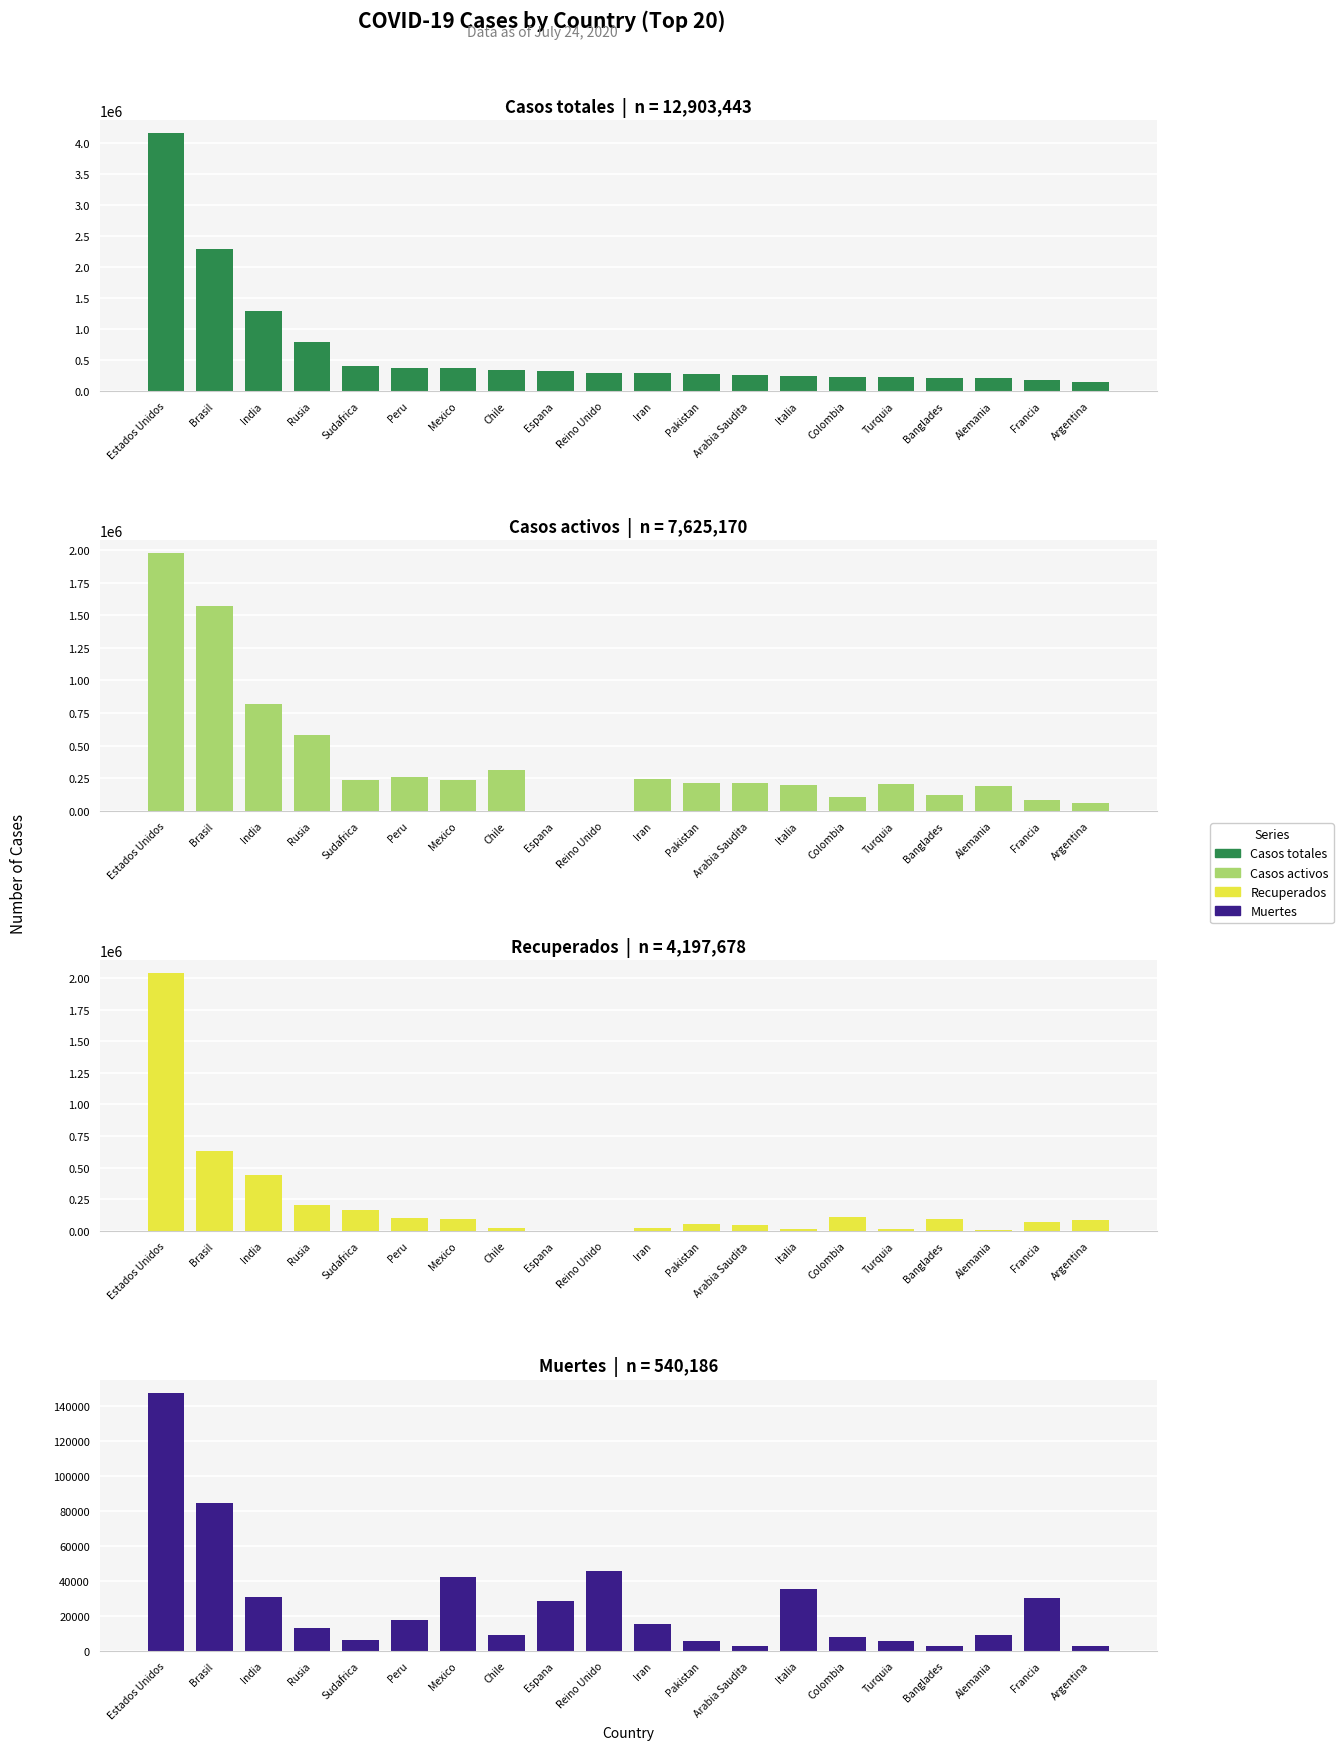

Which series has the widest spread of values?

Casos totales